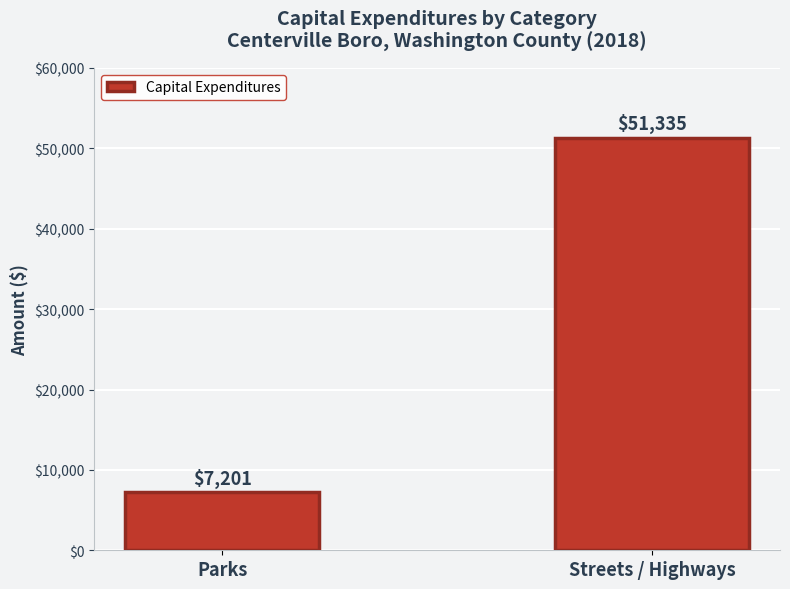

What is the difference between the values at Streets / Highways and Parks?

44134